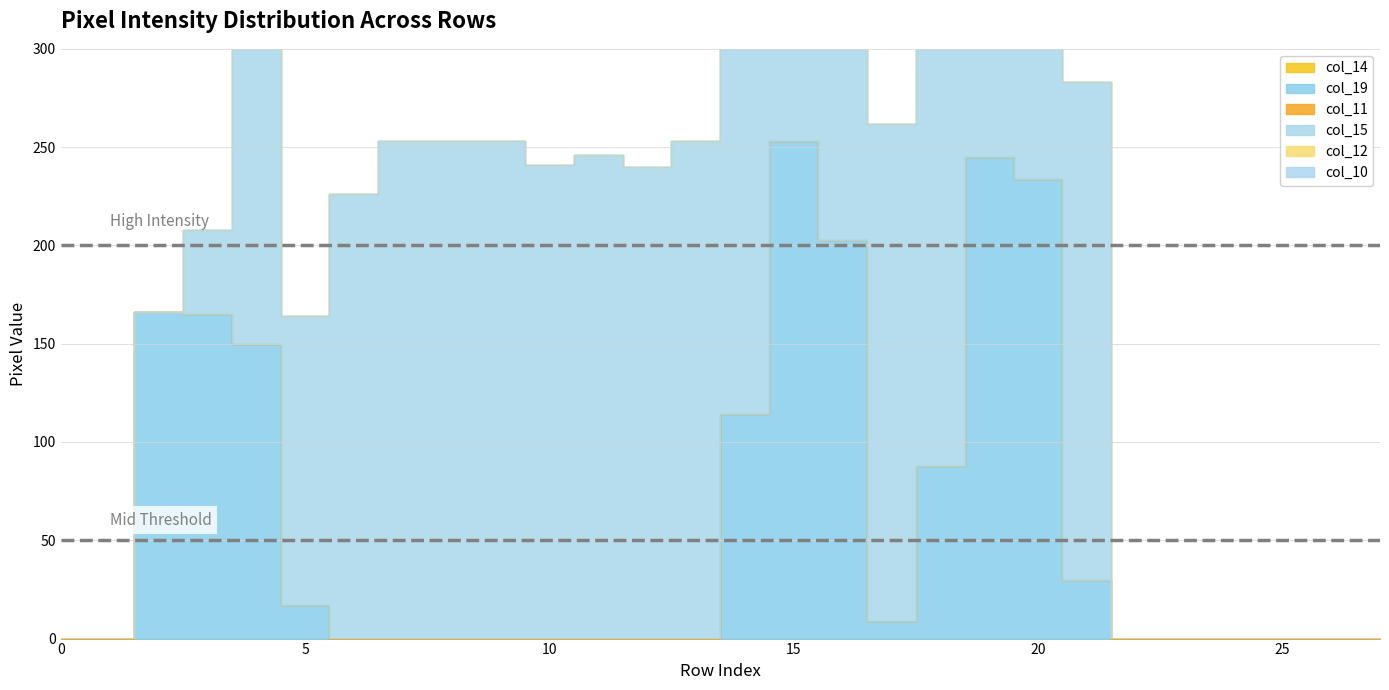

True or false: col_19 and col_12 cross at least once.

False